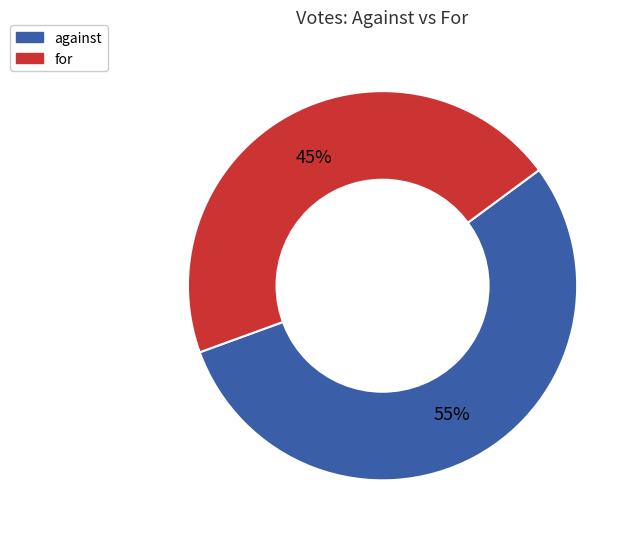

What is the ratio of the value at against to the value at for?

1.2